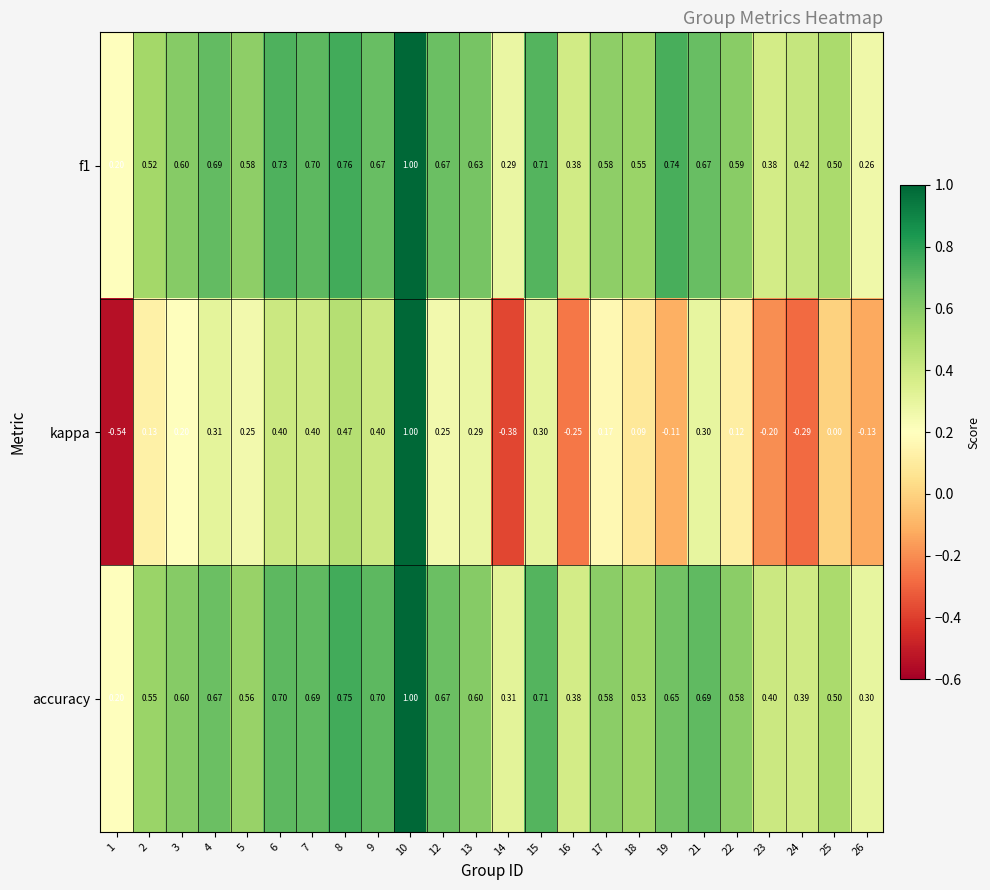

Which series has the largest range (max minus min)?

kappa